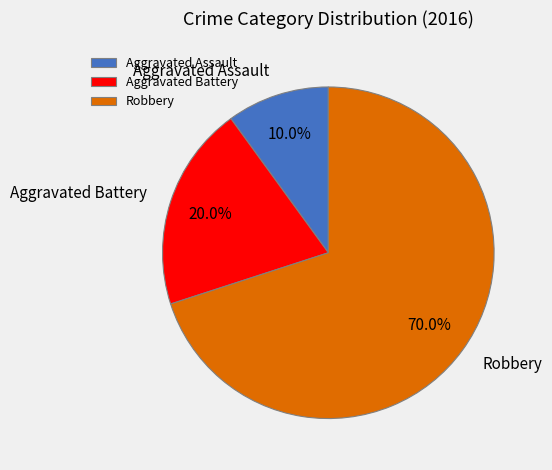

How much of the chart is everything except Aggravated Battery?

80.0%